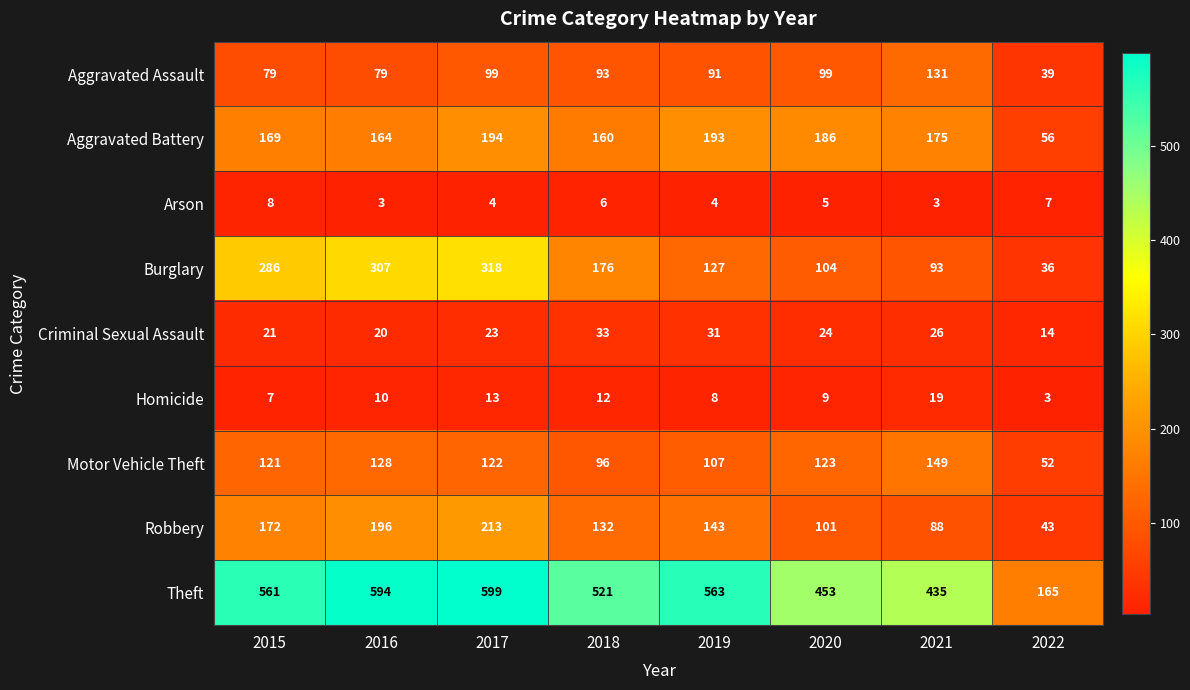

Rank the series at 2015 from highest to lowest value.

Theft, Burglary, Robbery, Aggravated Battery, Motor Vehicle Theft, Aggravated Assault, Criminal Sexual Assault, Arson, Homicide